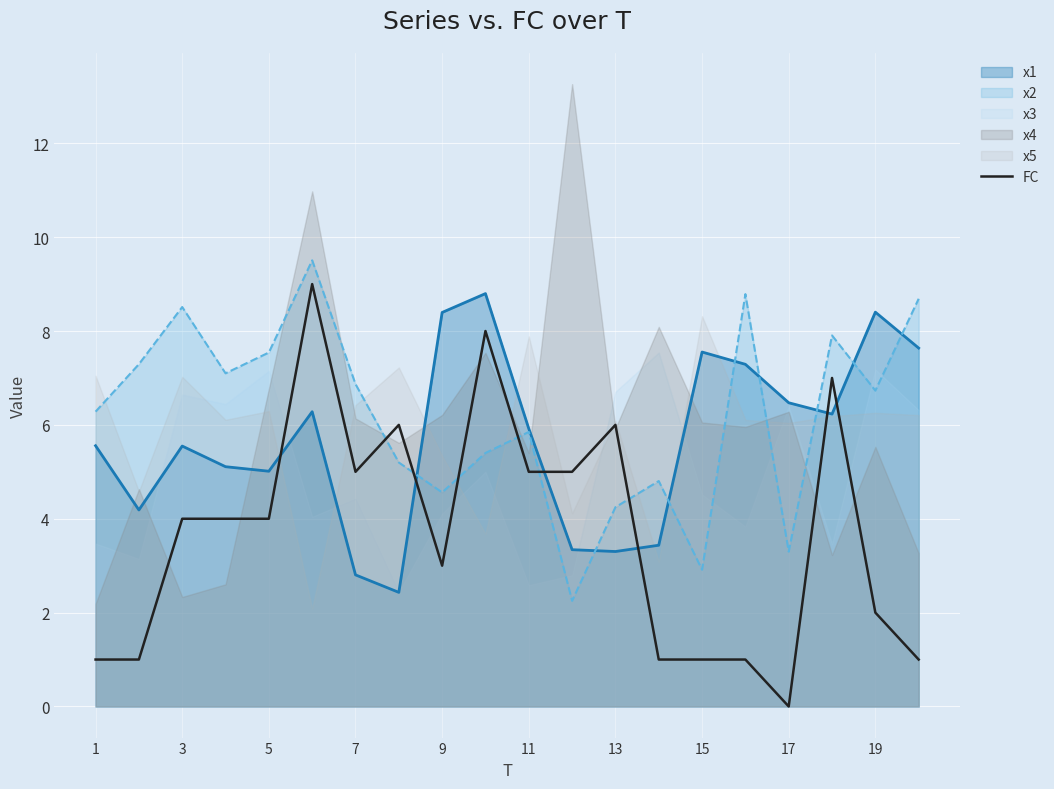

Read the FC value at 11.

5.0